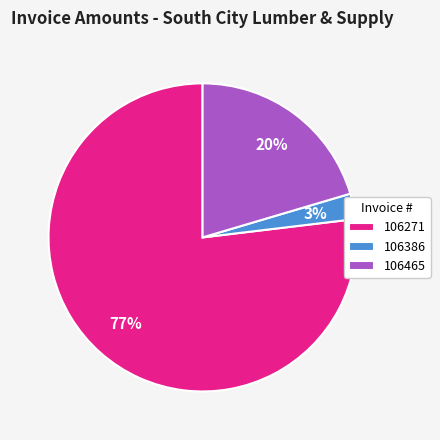

How many segments does this pie chart have?

3